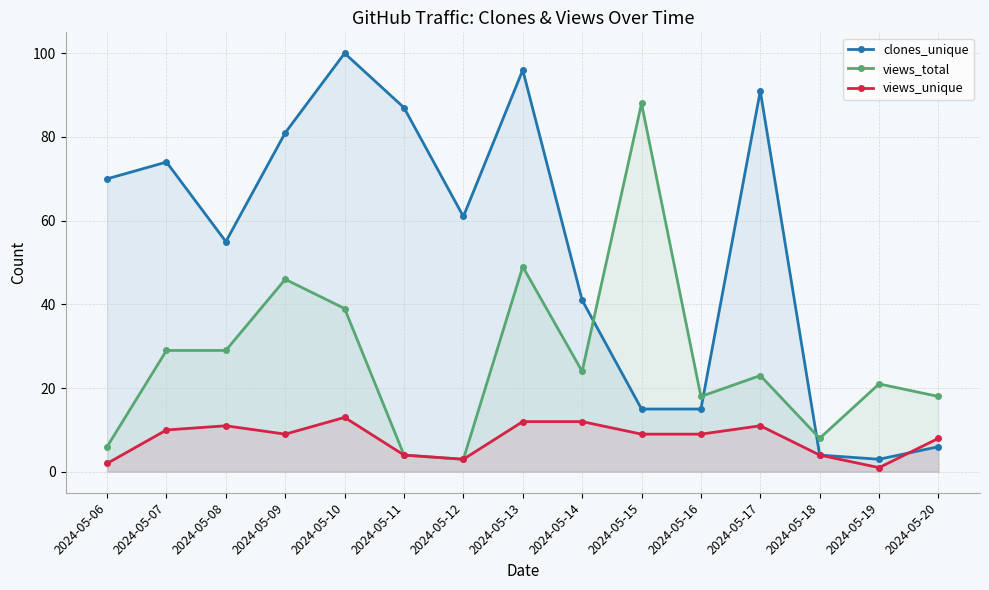

How many data points does each series have?

15